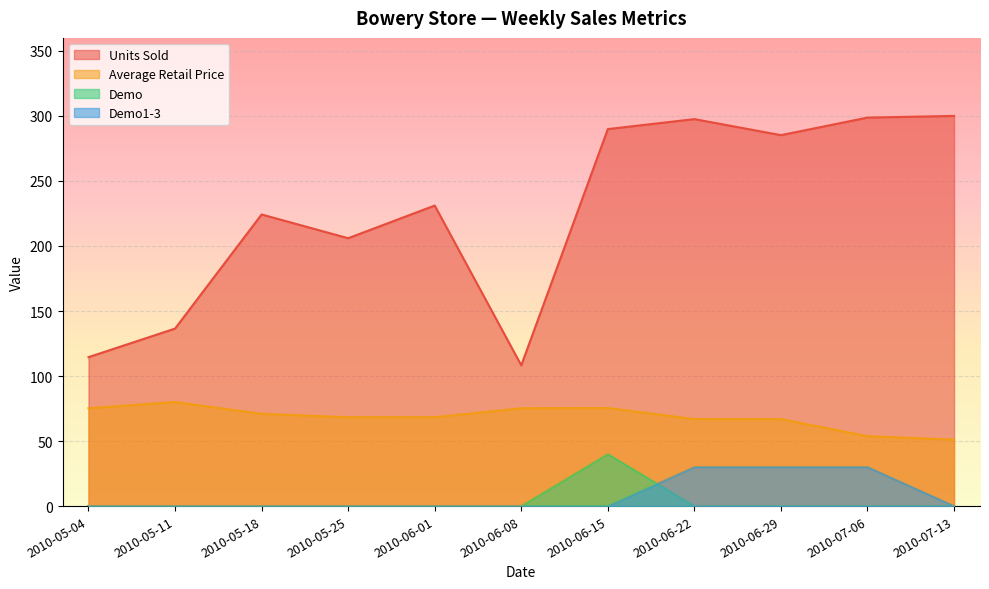

The value of Average Retail Price at 2010-05-18 is 70.9. True or false?

True